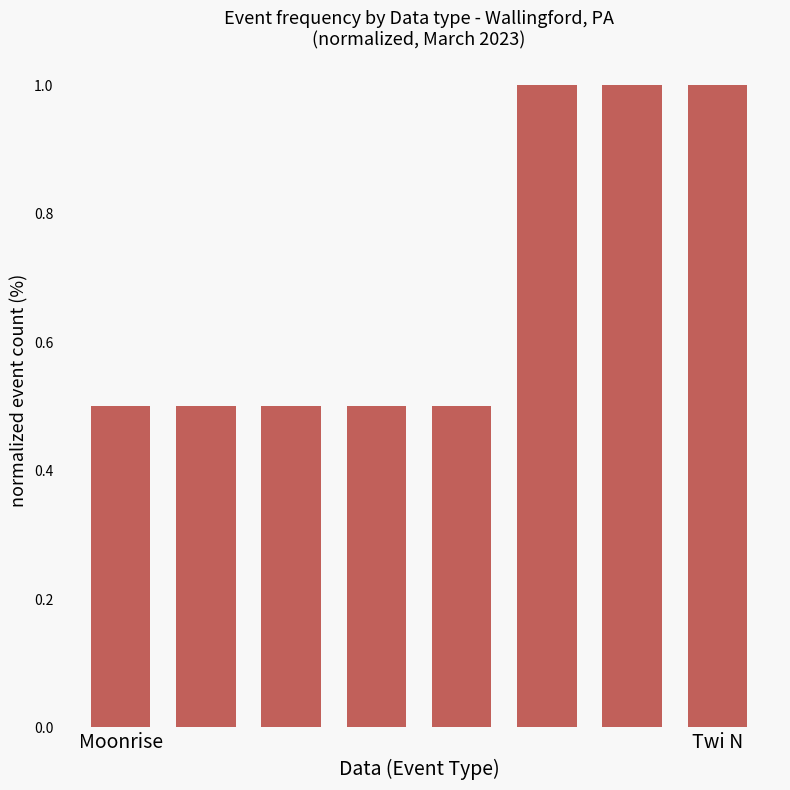

What is the value of the 7th bar from the left?

1.0